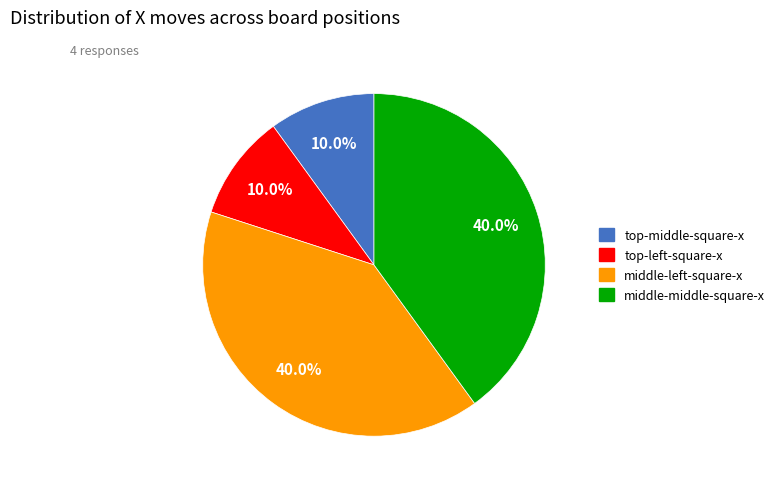

Is there any slice that represents more than half of the pie?

No